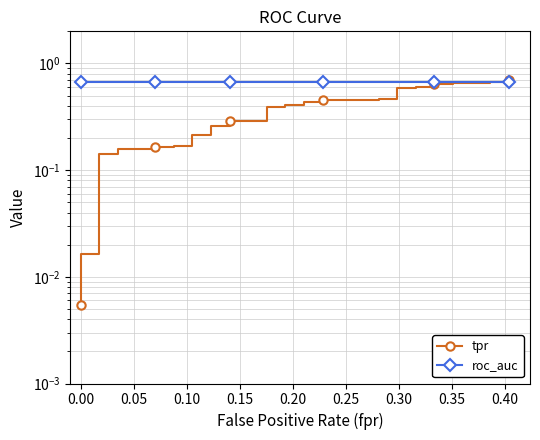

Which series has the largest range (max minus min)?

tpr